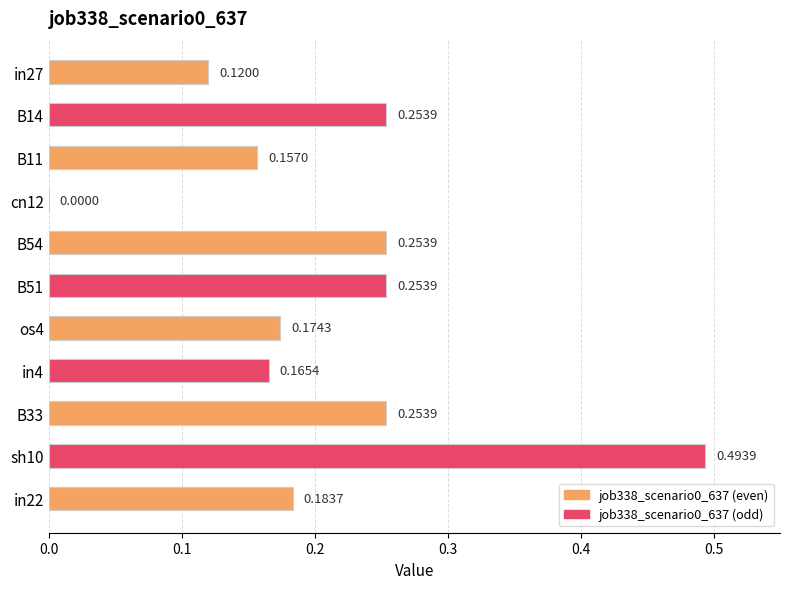

What is the sum of the values at in27 and B51?

0.4